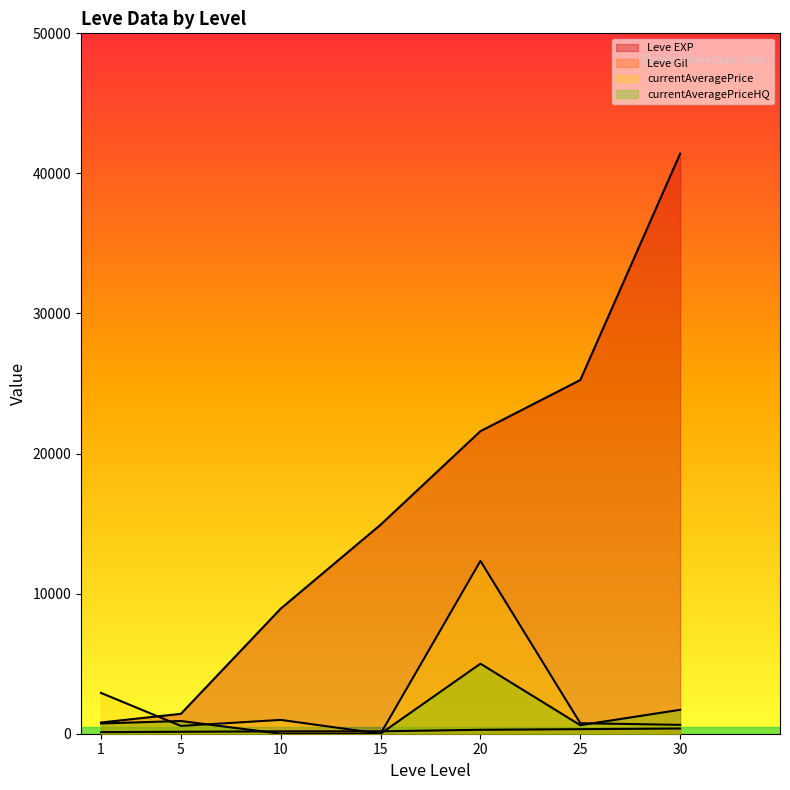

Where is currentAveragePriceHQ nearest to the value 2500?

30